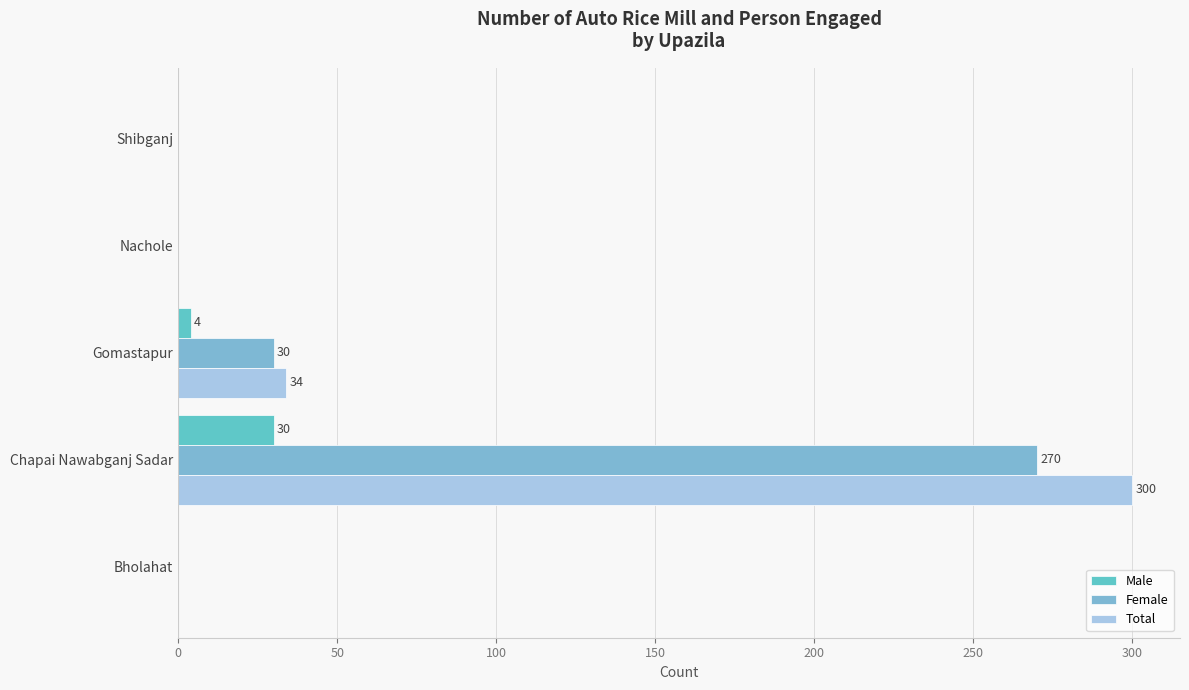

What are all the series names shown in the legend?

Male, Female, Total